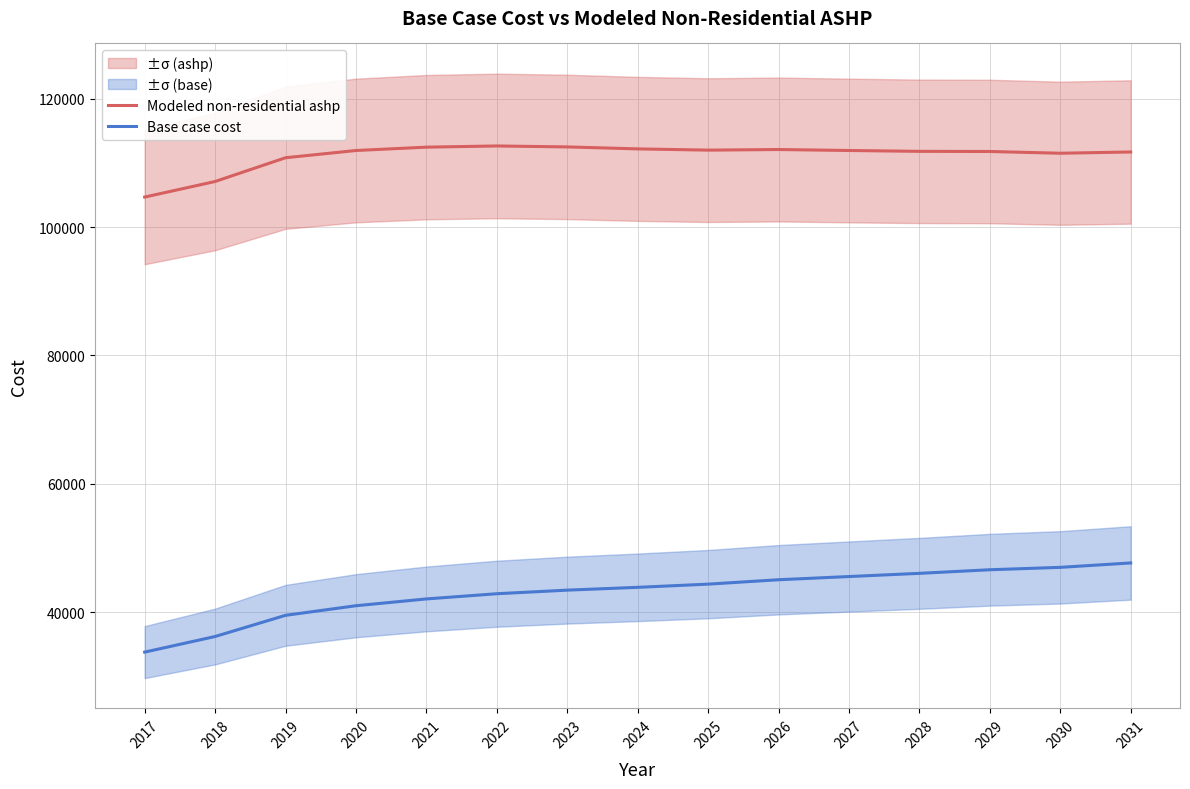

What is the sum of the Modeled non-residential ashp values at 2024 and 2026?

224242.6